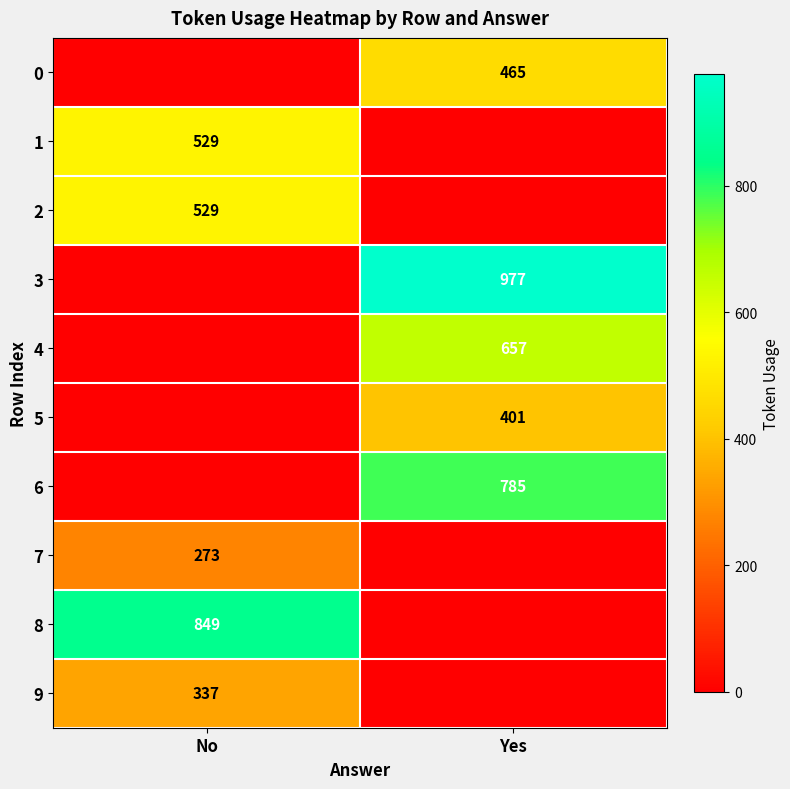

The 1 series shows 924 at No. True or false?

False